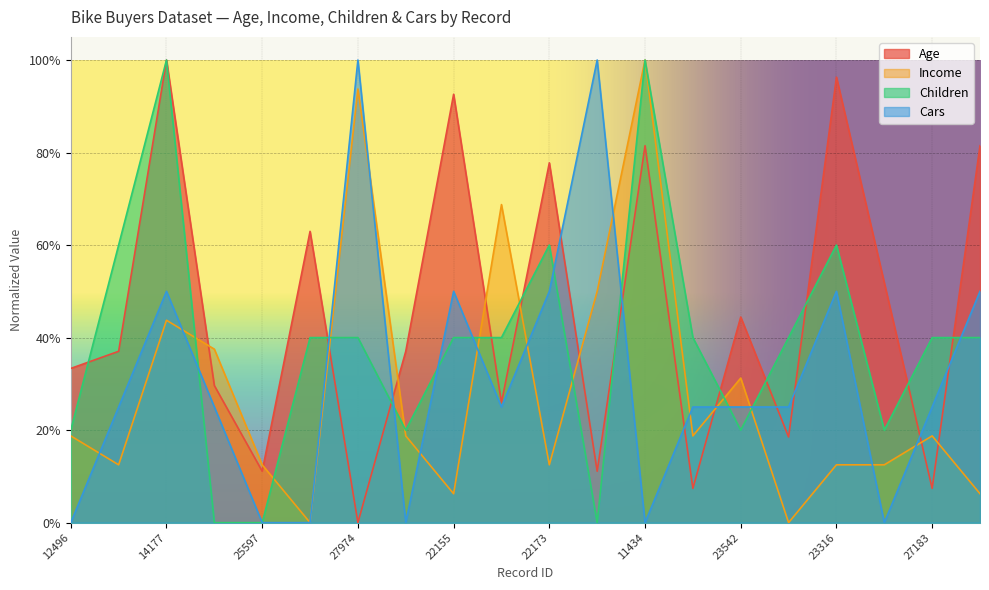

How many times do Age and Children cross each other?

11